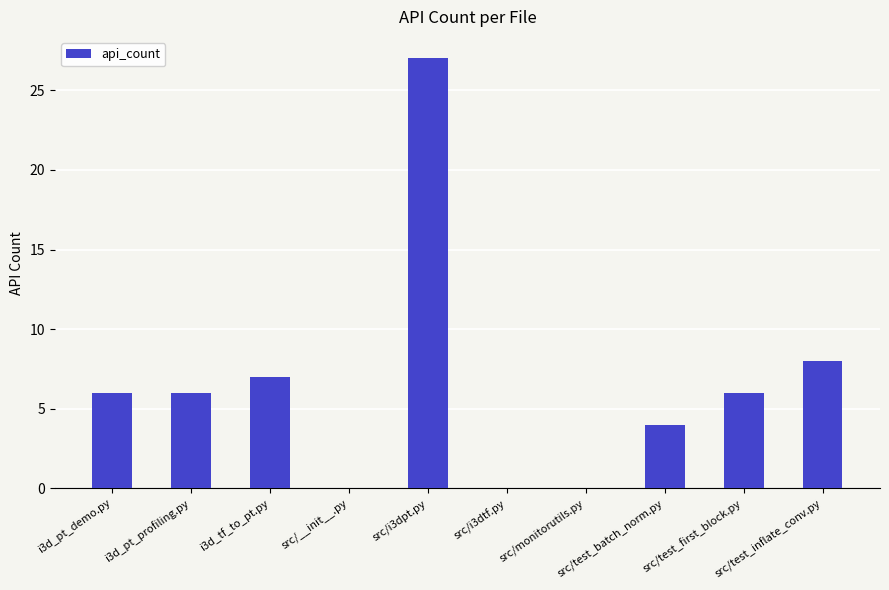

Reading left to right, transcribe all the data shown in this chart.

i3d_pt_demo.py=6	i3d_pt_profiling.py=6	i3d_tf_to_pt.py=7	src/__init__.py=0	src/i3dpt.py=27	src/i3dtf.py=0	src/monitorutils.py=0	src/test_batch_norm.py=4	src/test_first_block.py=6	src/test_inflate_conv.py=8